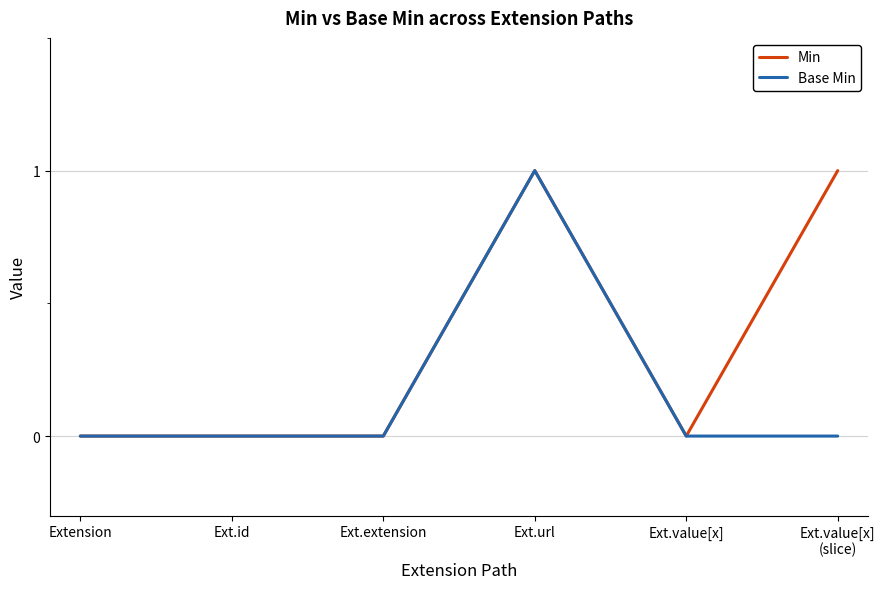

At which category is the sum across all series the highest?

Ext.url